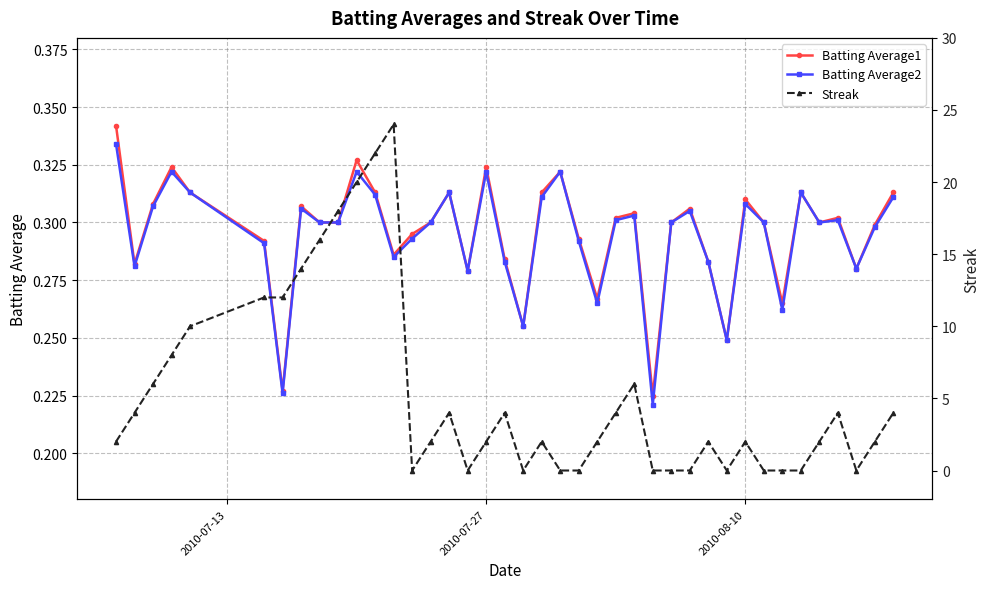

How many Batting Average2 values are between 0 and 1?

40